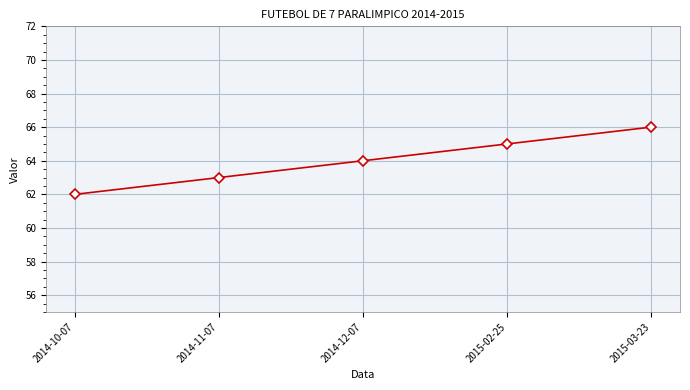

List the labels in order of value, smallest first.

2014-10-07, 2014-11-07, 2014-12-07, 2015-02-25, 2015-03-23